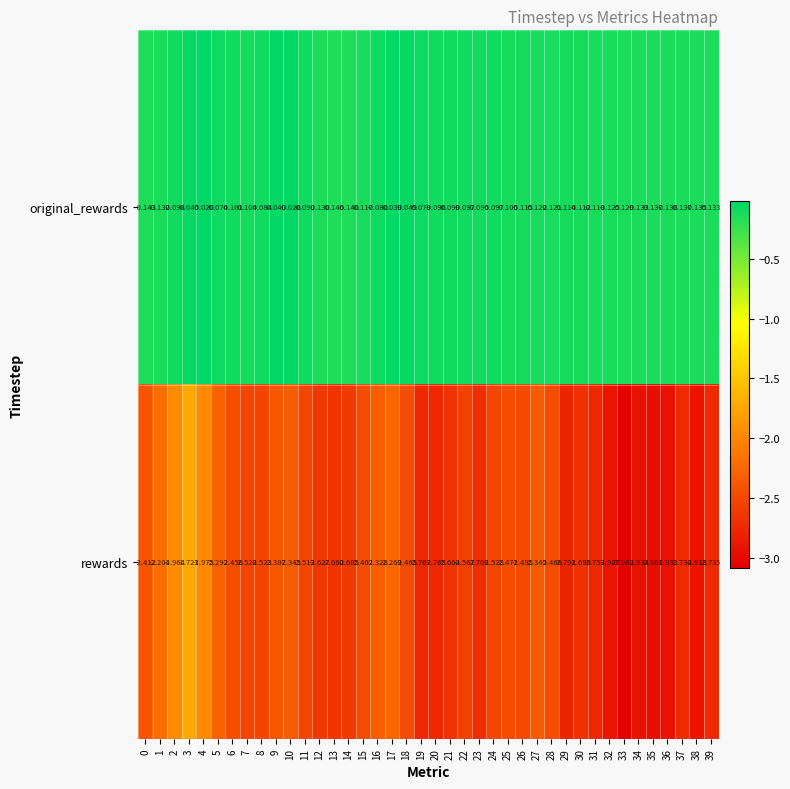

Which series changed the most between 14 and 33?

rewards